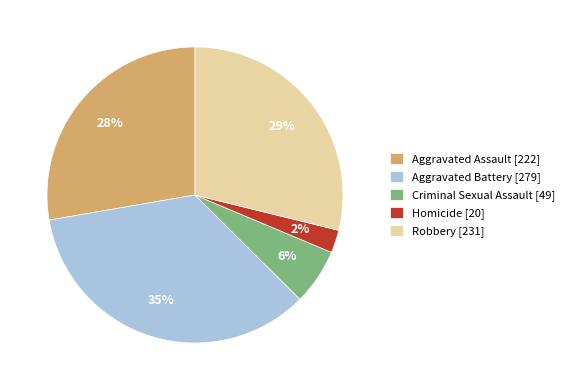

Which category has the smallest portion of the pie?

Homicide